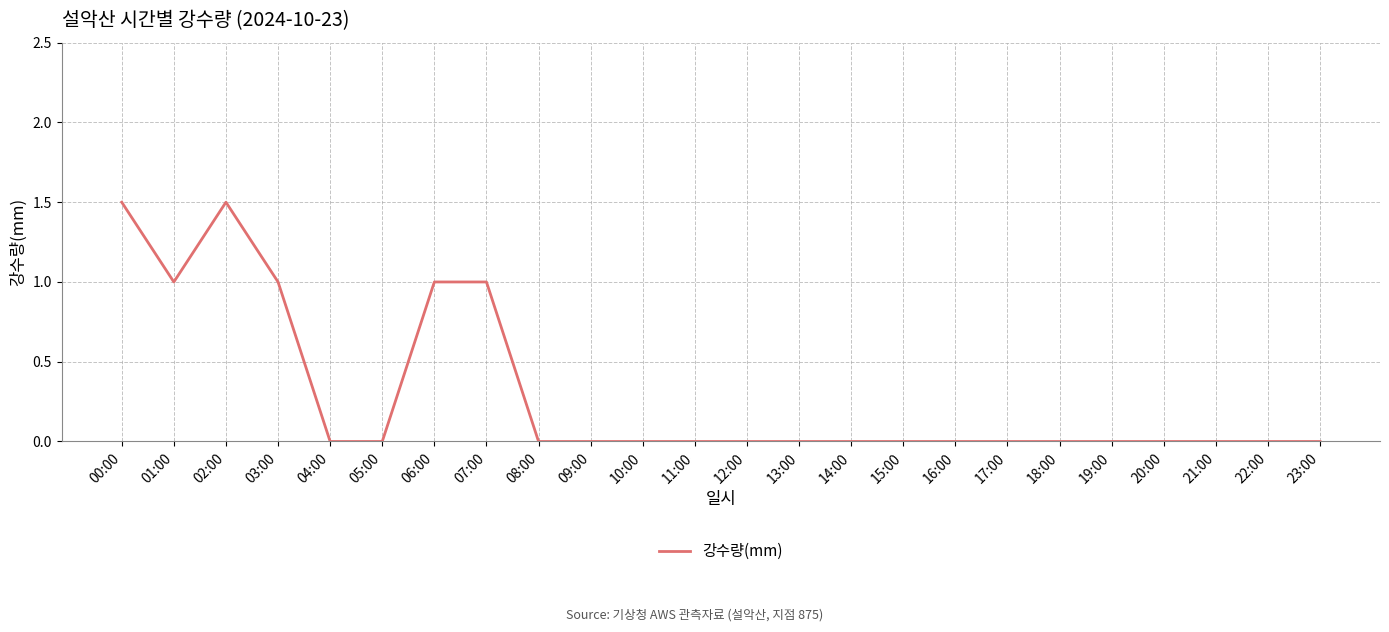

Reading left to right, transcribe all the data shown in this chart.

1.5	1.0	1.5	1.0	0.0	0.0	1.0	1.0	0.0	0.0	0.0	0.0	0.0	0.0	0.0	0.0	0.0	0.0	0.0	0.0	0.0	0.0	0.0	0.0